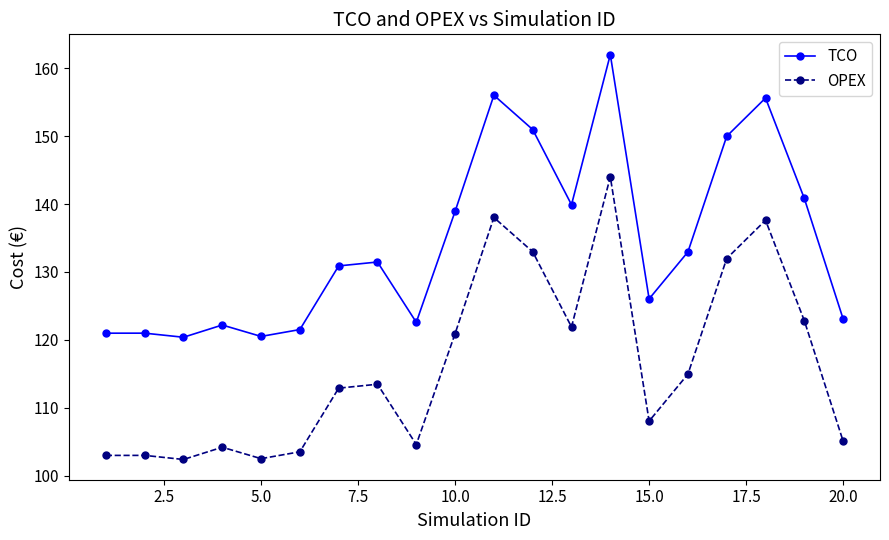

How many data points does each series have?

20